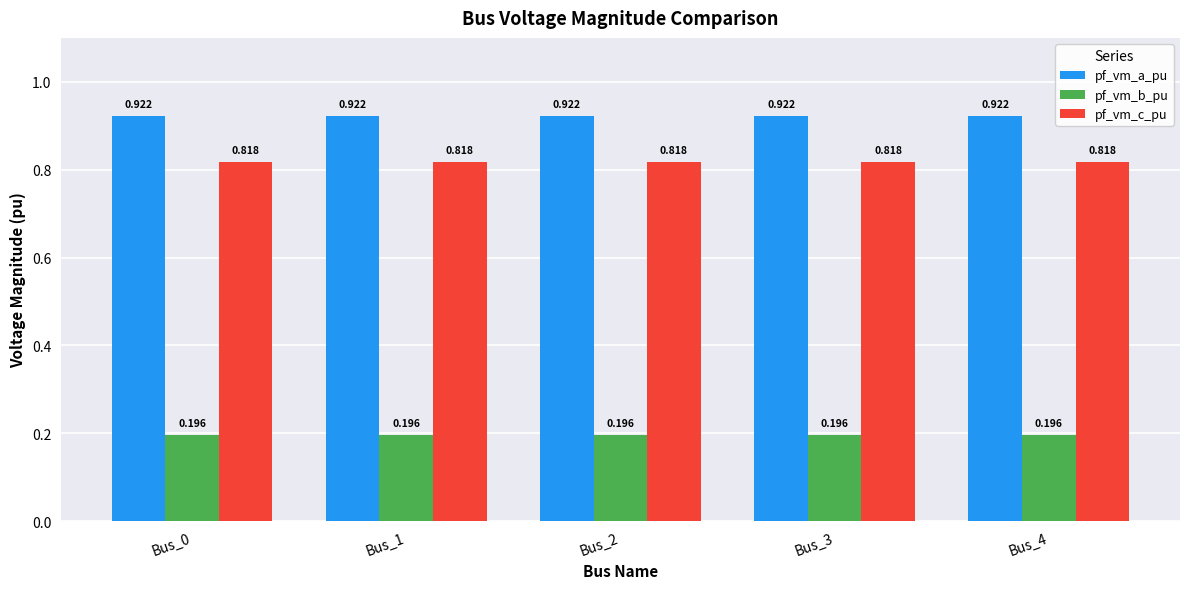

Which series has the largest total across all categories?

pf_vm_a_pu